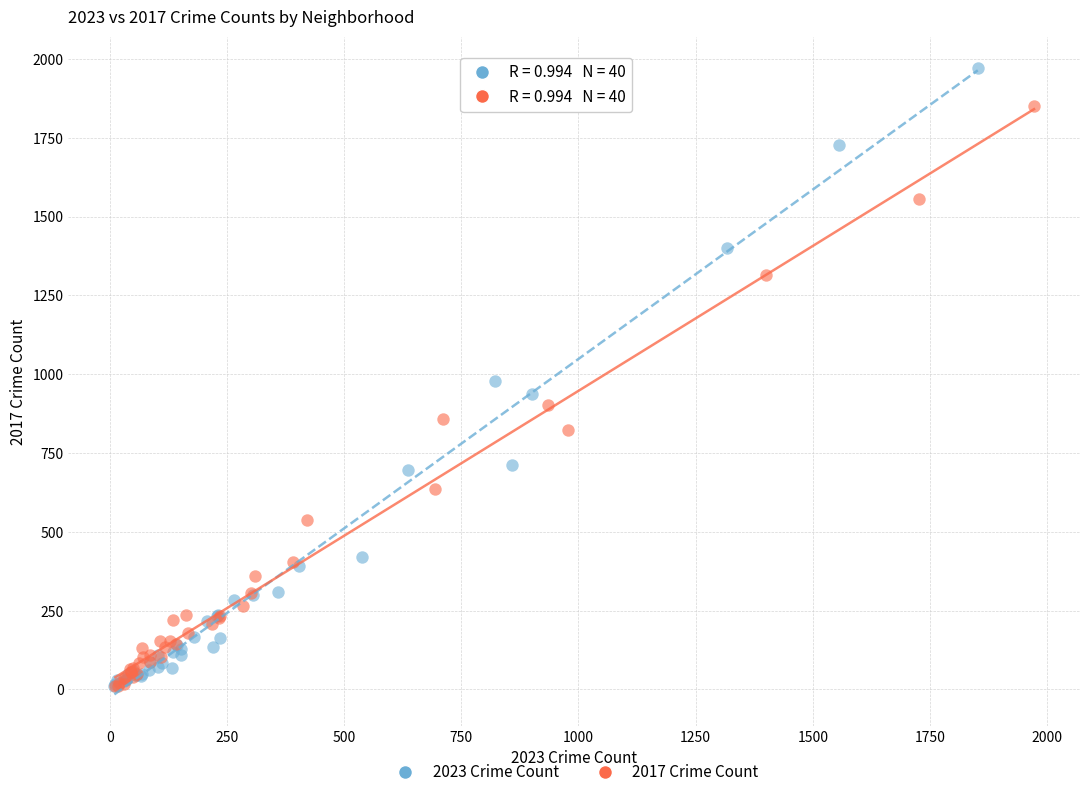

Which series has the largest Y range (max minus min)?

2023 Crime Count